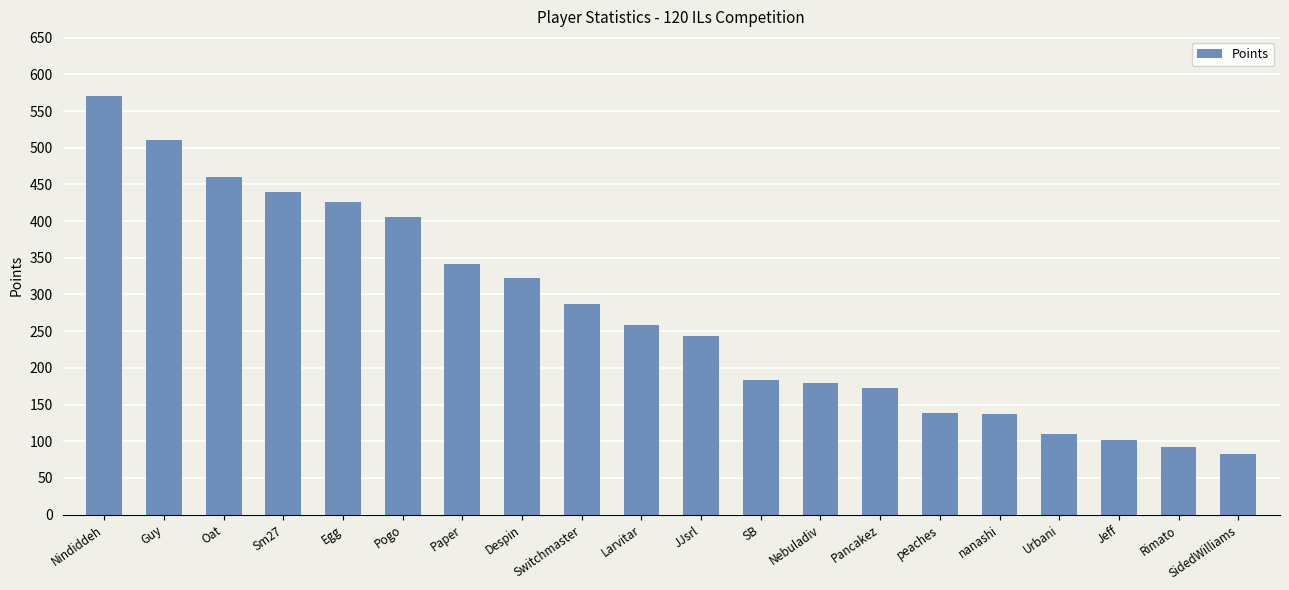

What is the sum of all values?

5462